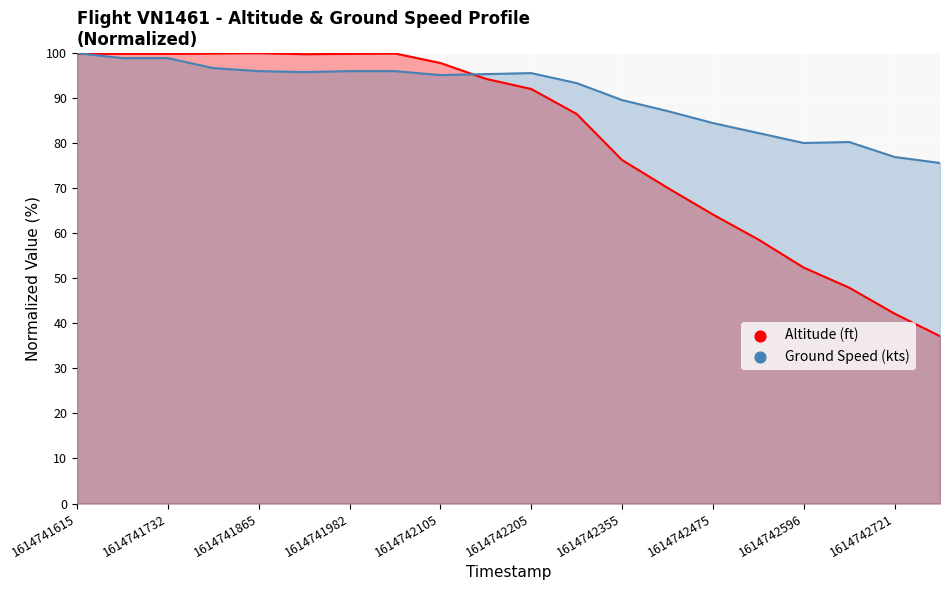

At how many categories does at least one series exceed 94?

11